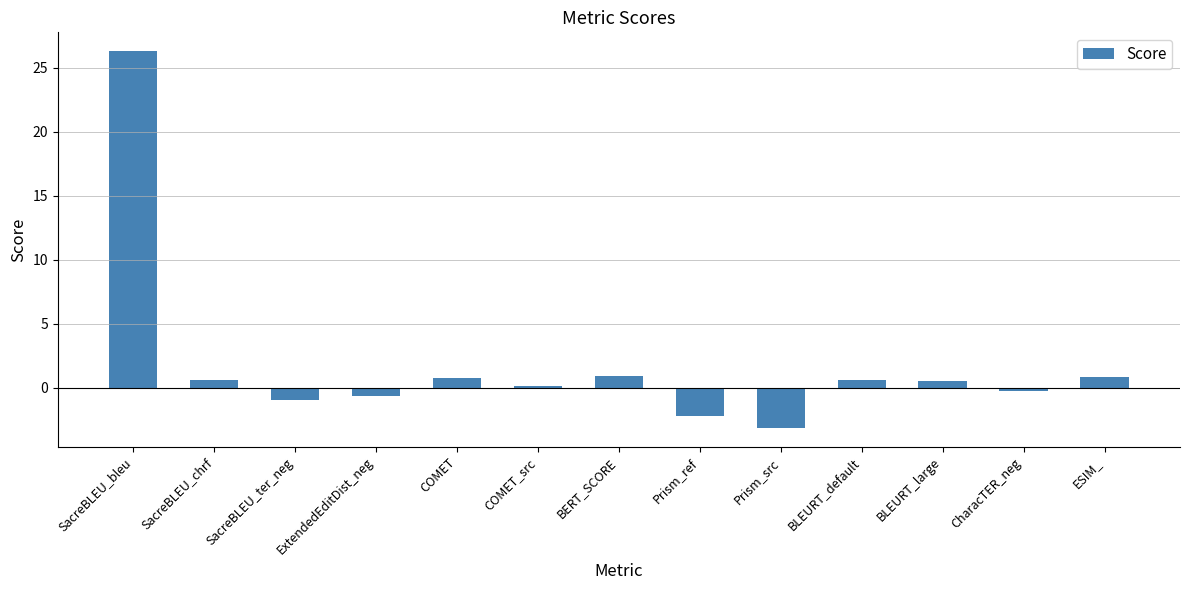

Between BLEURT_large and SacreBLEU_bleu, which is larger?

SacreBLEU_bleu